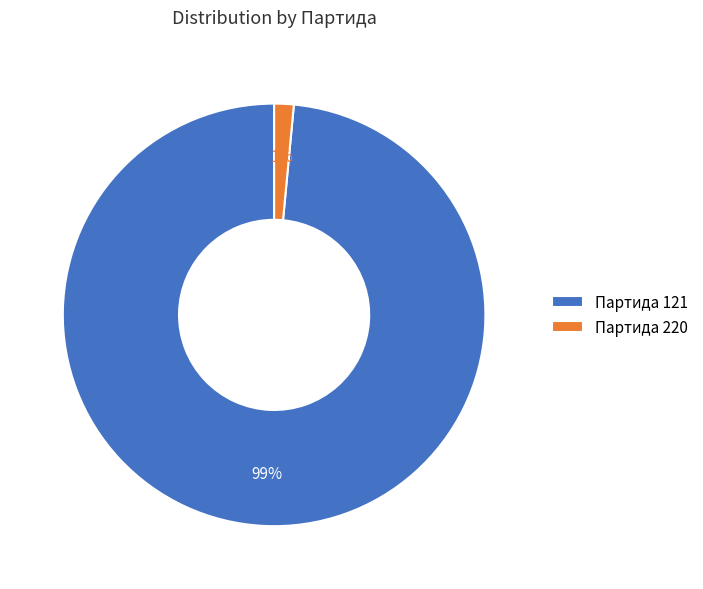

What is the smallest slice in the pie chart?

Партида 220